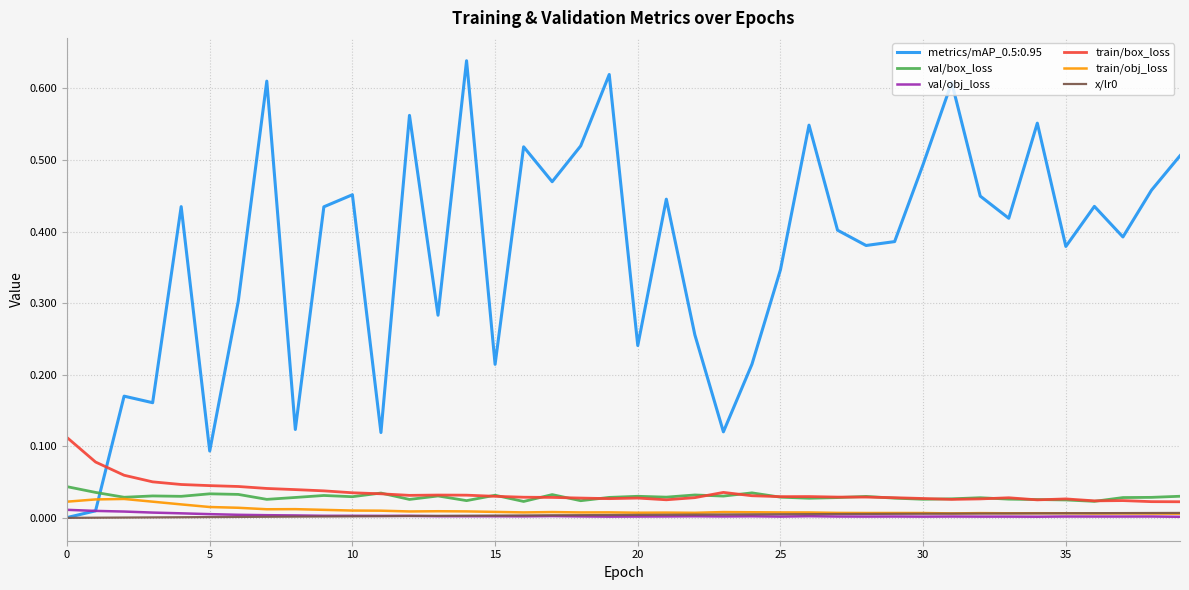

Which series has the largest total across all categories?

metrics/mAP_0.5:0.95